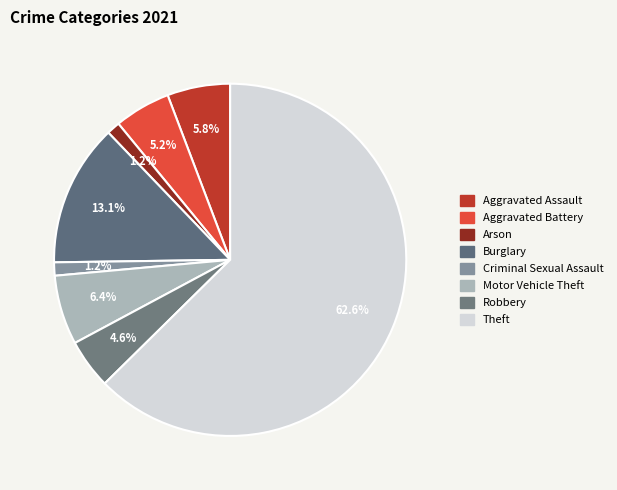

Combined, do Criminal Sexual Assault and Burglary account for over 50%?

No